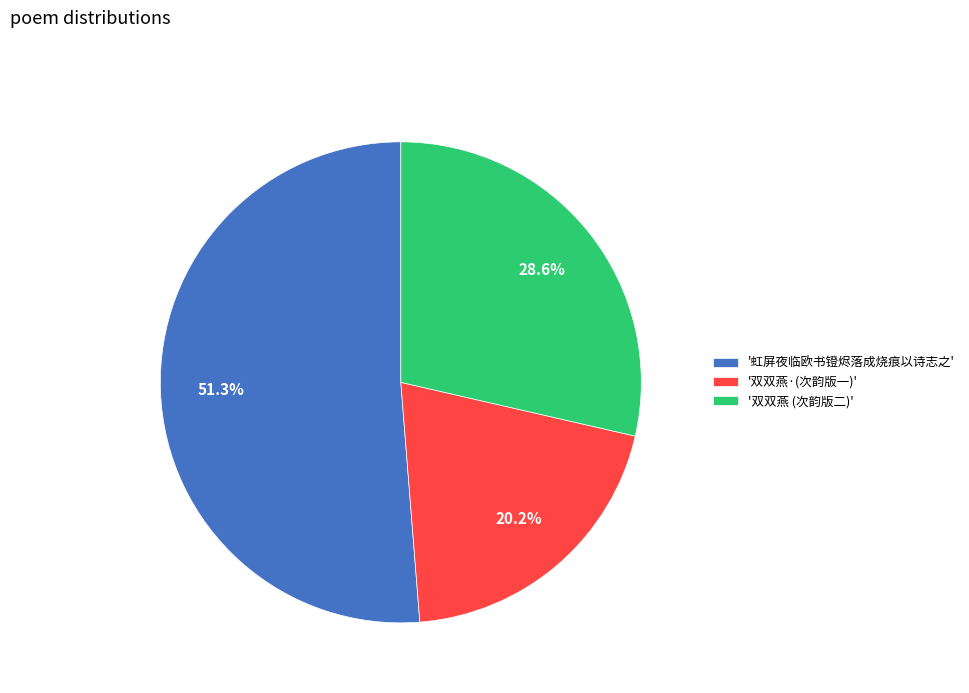

Approximately how many times larger is the value at '双双燕·(次韵版一)' compared to '双双燕 (次韵版二)'?

0.7